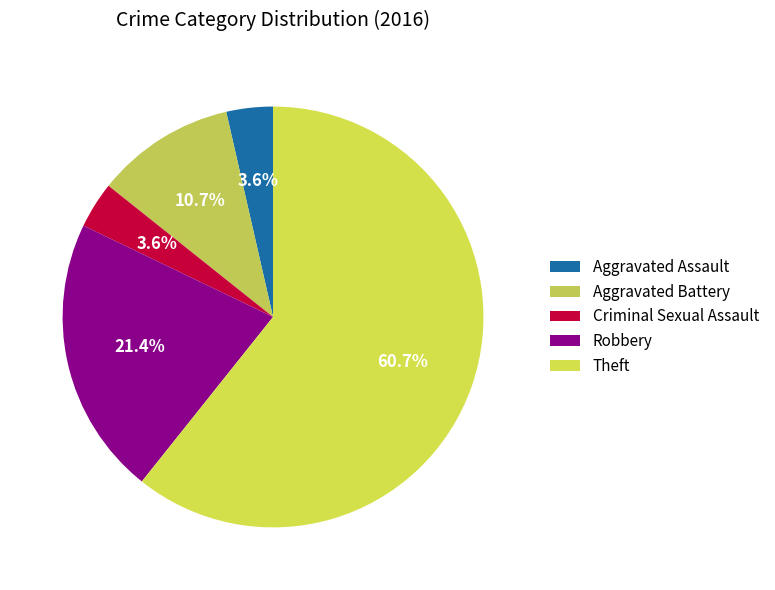

Count the number of slices in the pie.

5